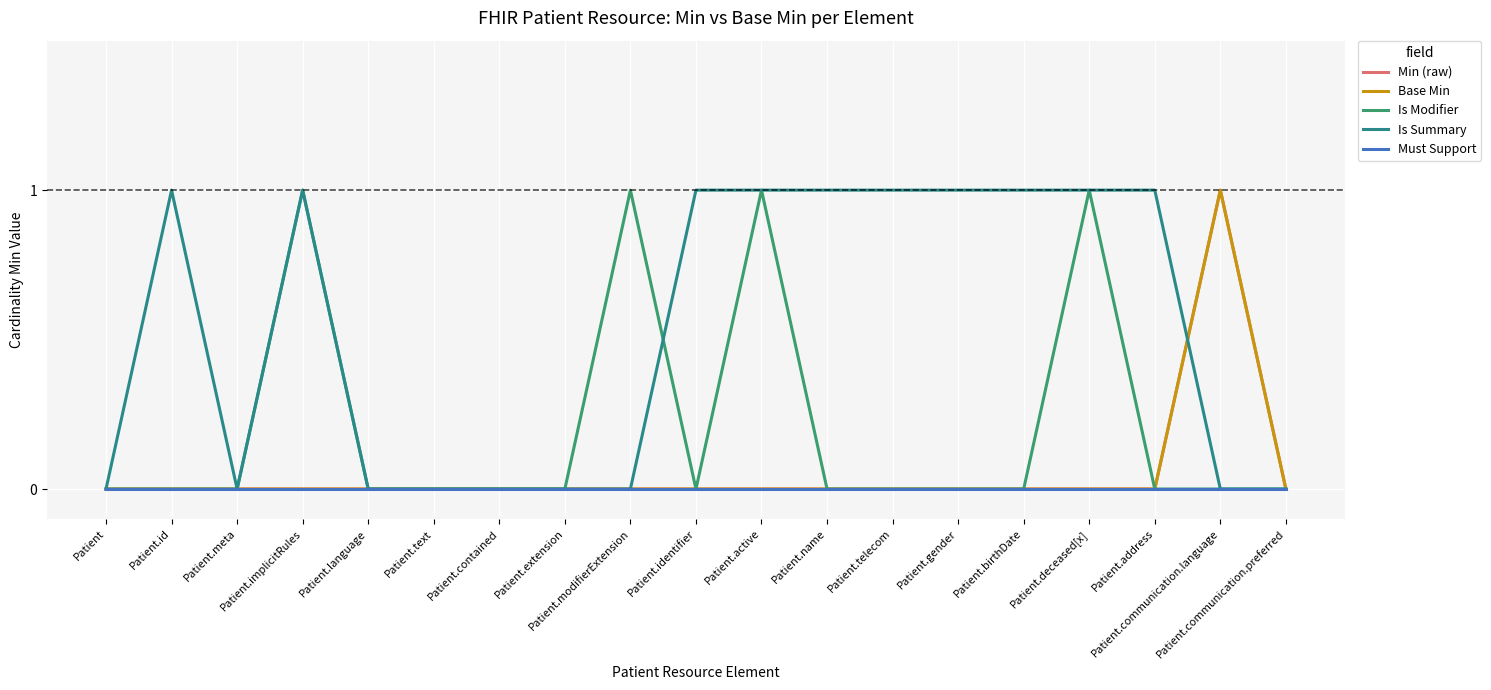

Does the chart have visible grid lines?

Yes